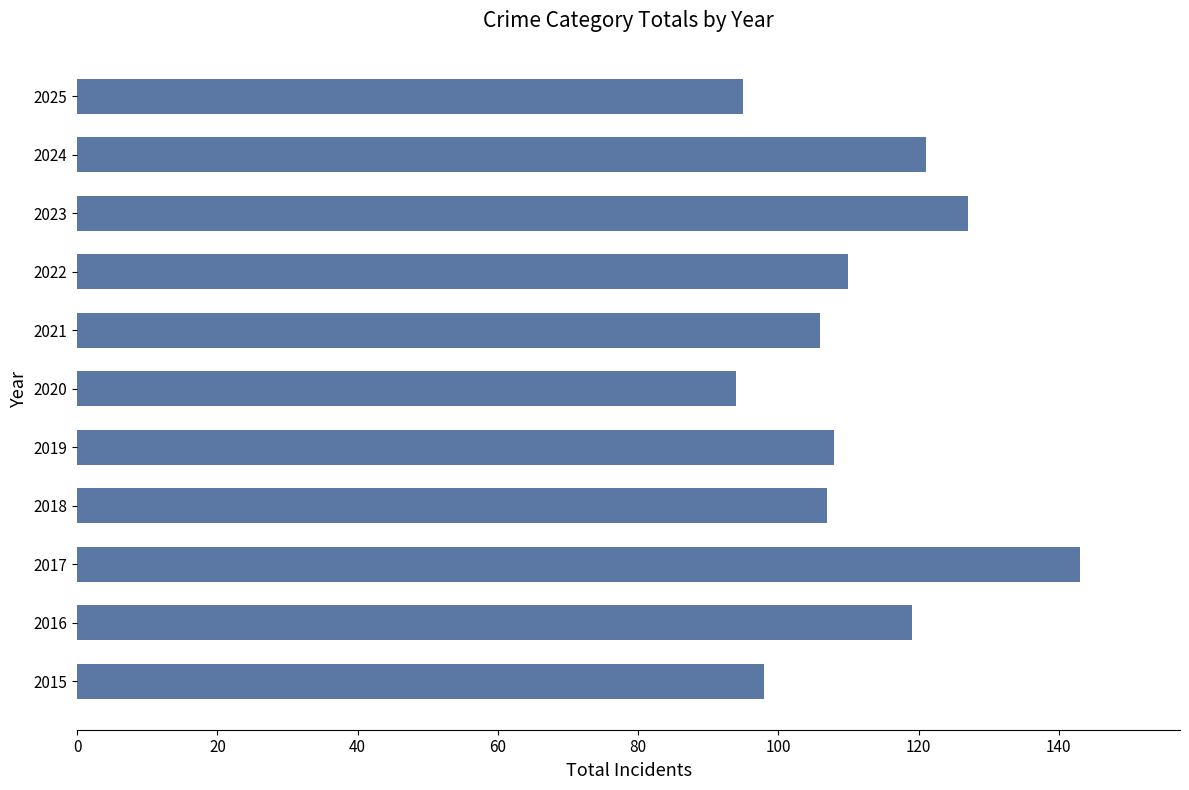

What is the change in value from 2015 to 2024?

+23